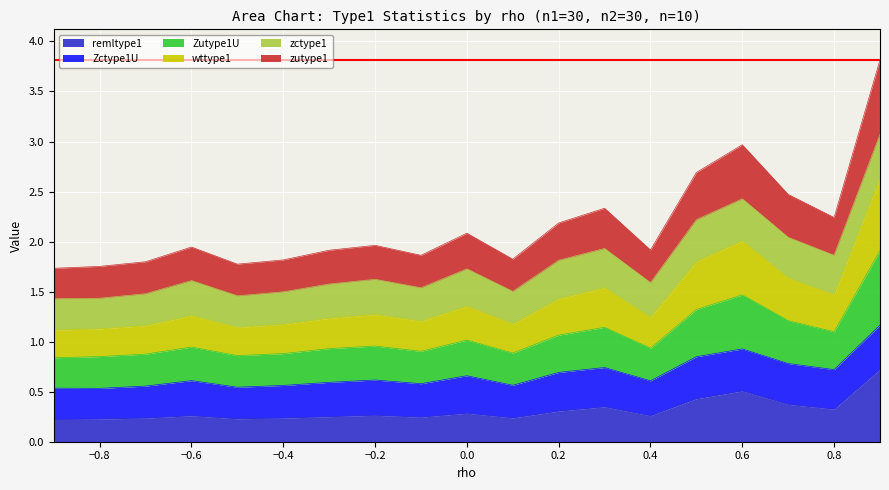

Which series has the largest range (max minus min)?

remltype1